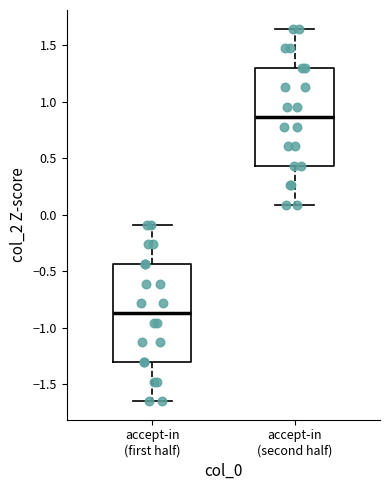

Which box's median line is the lowest?

accept-in (first half)